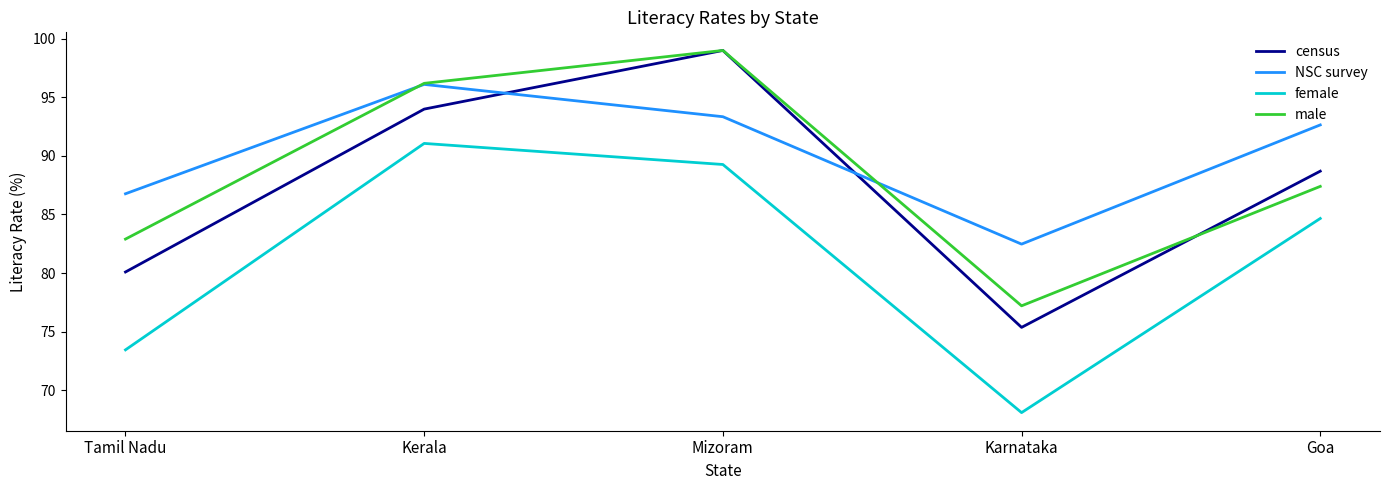

True or false: female has a value of 131.4 at Tamil Nadu.

False